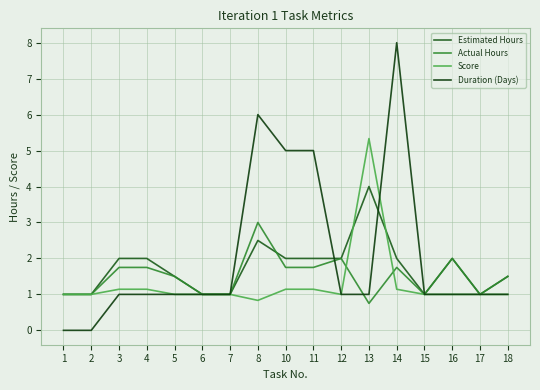

Is the value of Estimated Hours at 5 greater than the value of Score at 15?

Yes